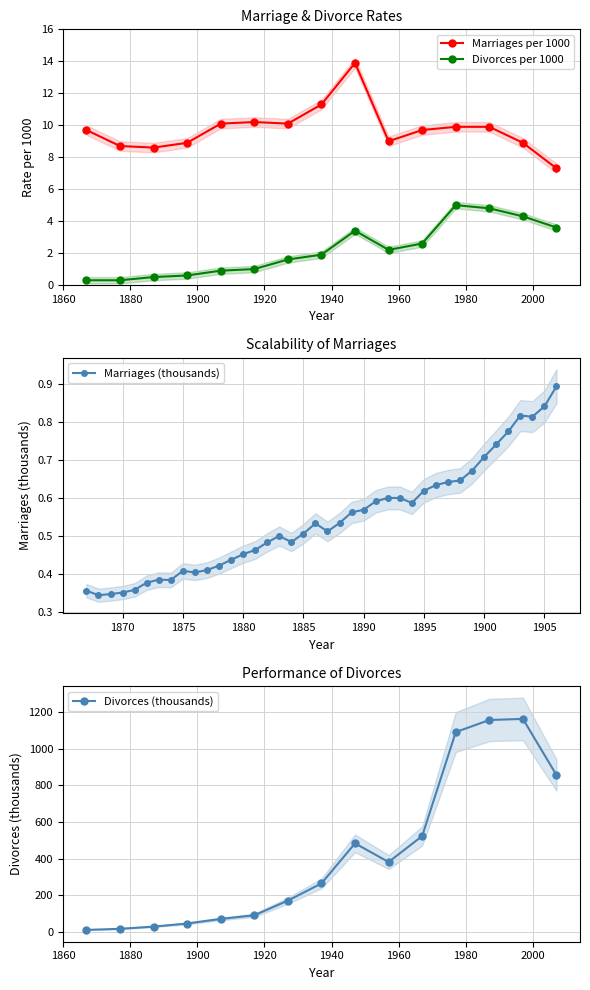

What is the difference between the highest and lowest values at 1967?

7.1